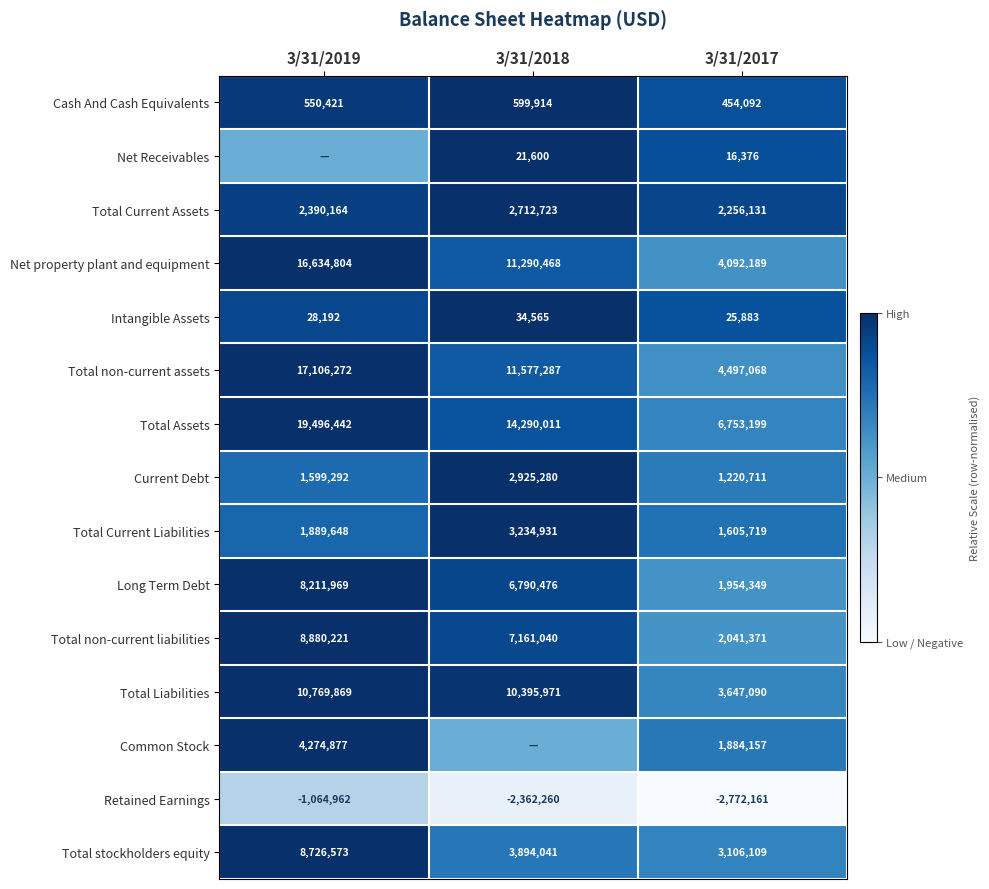

Which category has the highest value across all series?

3/31/2018